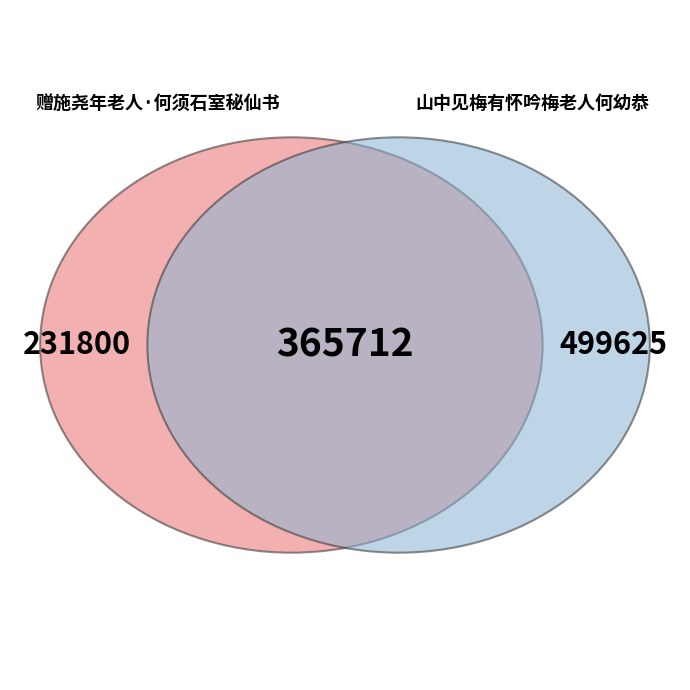

Which category has the smallest portion of the pie?

赠施尧年老人·何须石室秘仙书